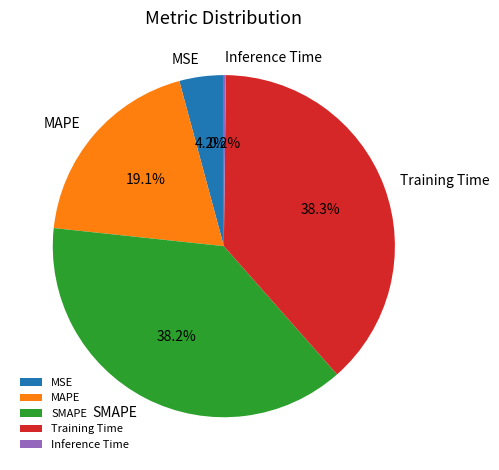

Between MSE and Training Time, which is larger?

Training Time